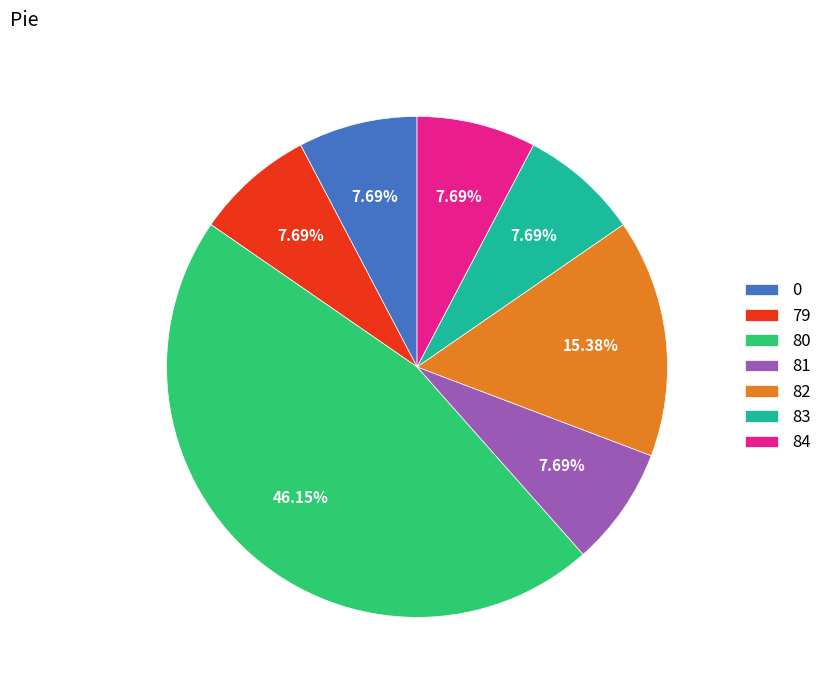

The 79 slice represents 8% of the pie. True or false?

True